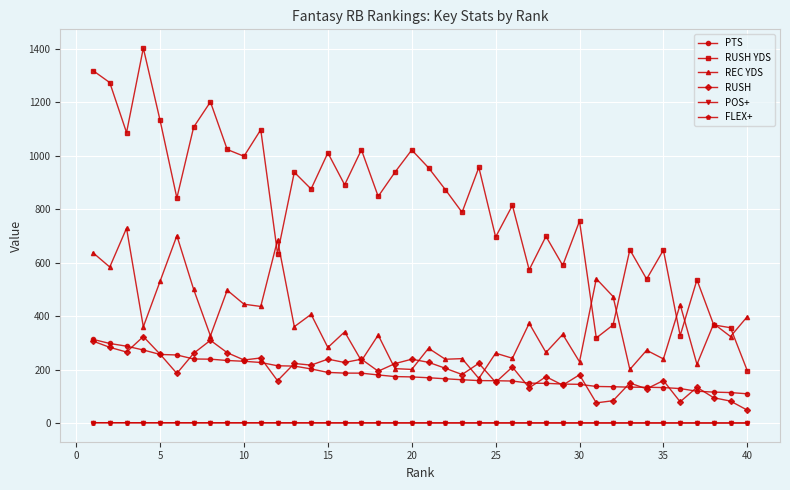

True or false: REC YDS and POS+ intersect in this chart.

False